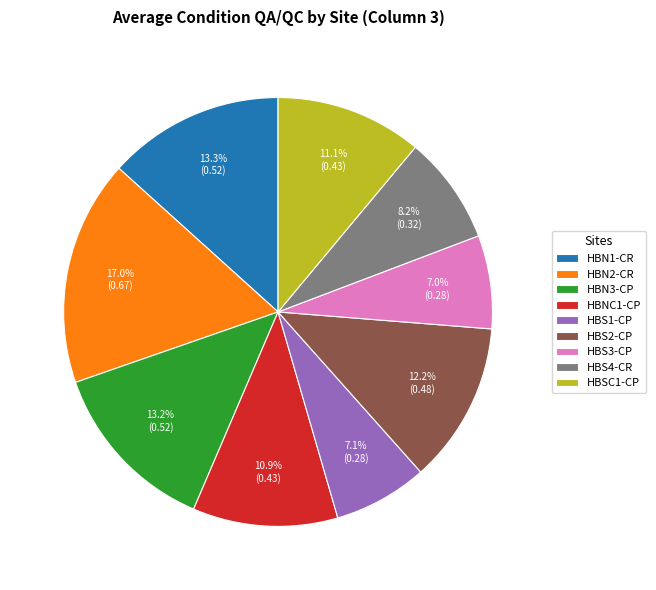

The HBS4-CR slice represents 8% of the pie. True or false?

True